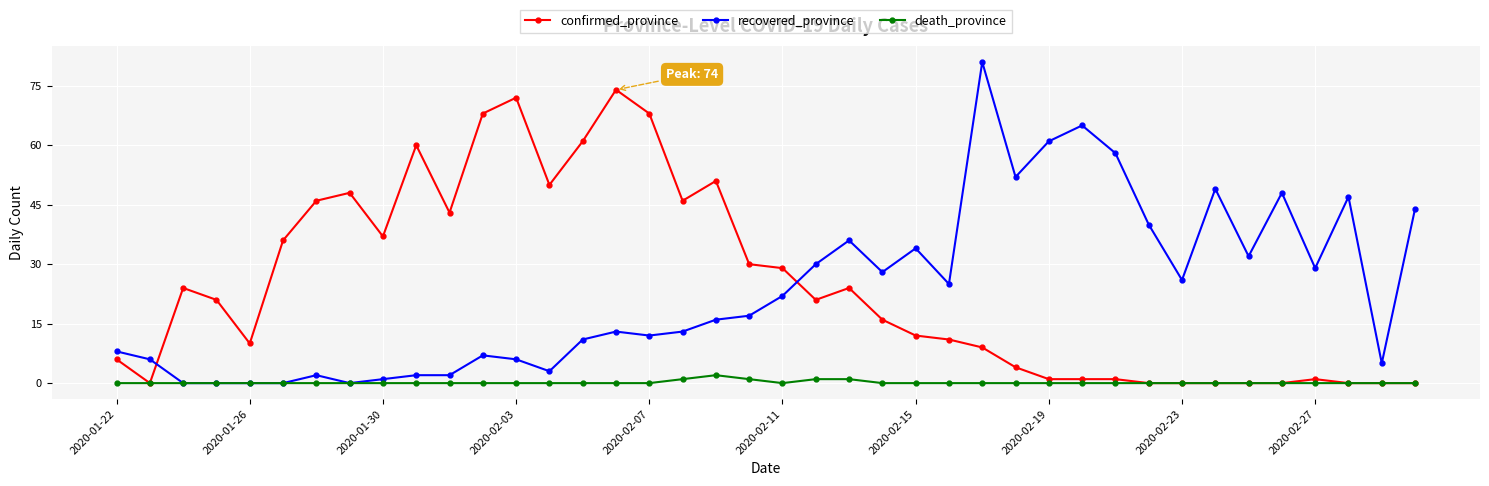

Which series ends up on top after the final intersection of recovered_province and confirmed_province?

recovered_province